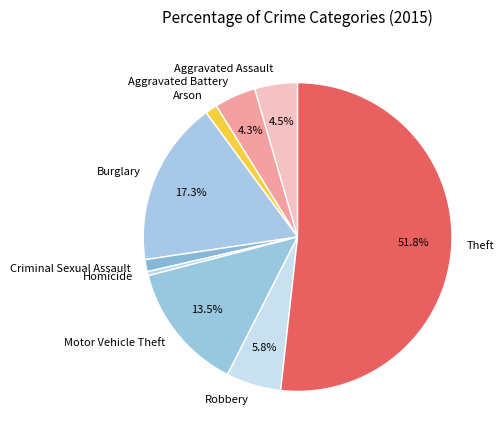

Count the number of slices in the pie.

9